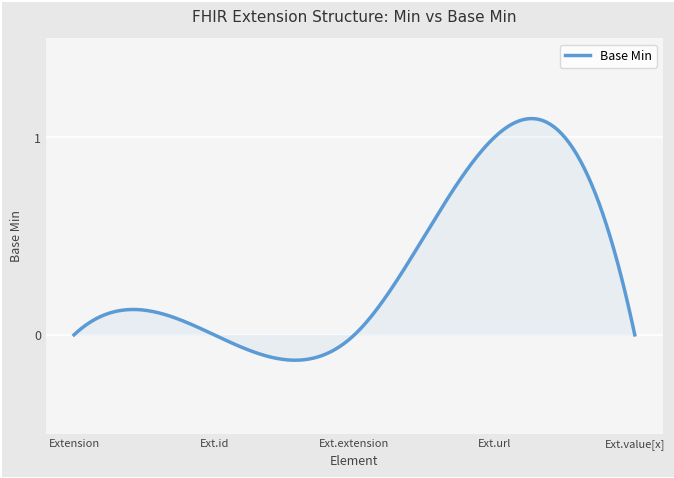

Does the chart display data point markers on the line(s)?

No